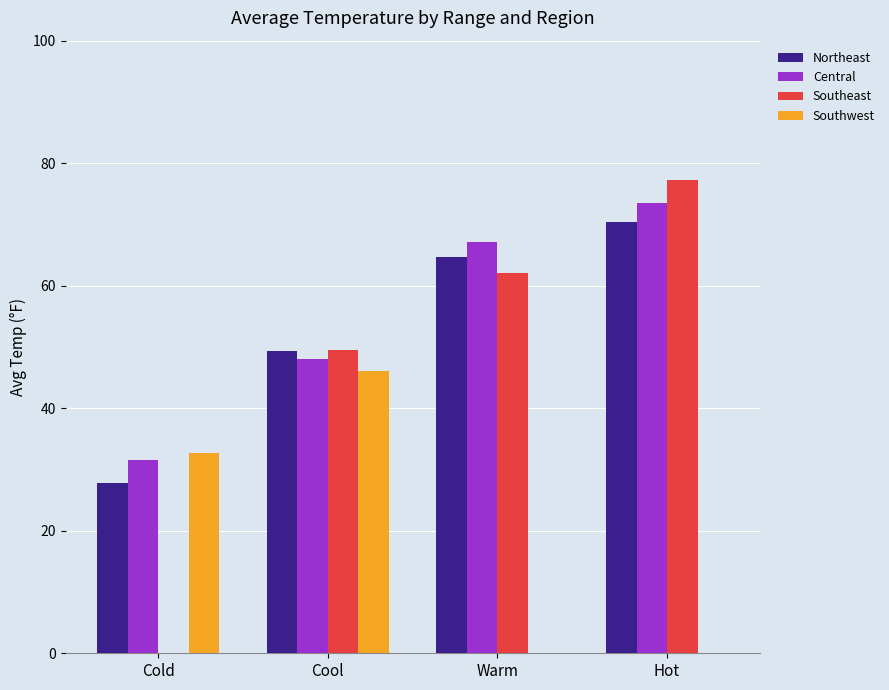

What is the maximum value shown in the chart?

77.2